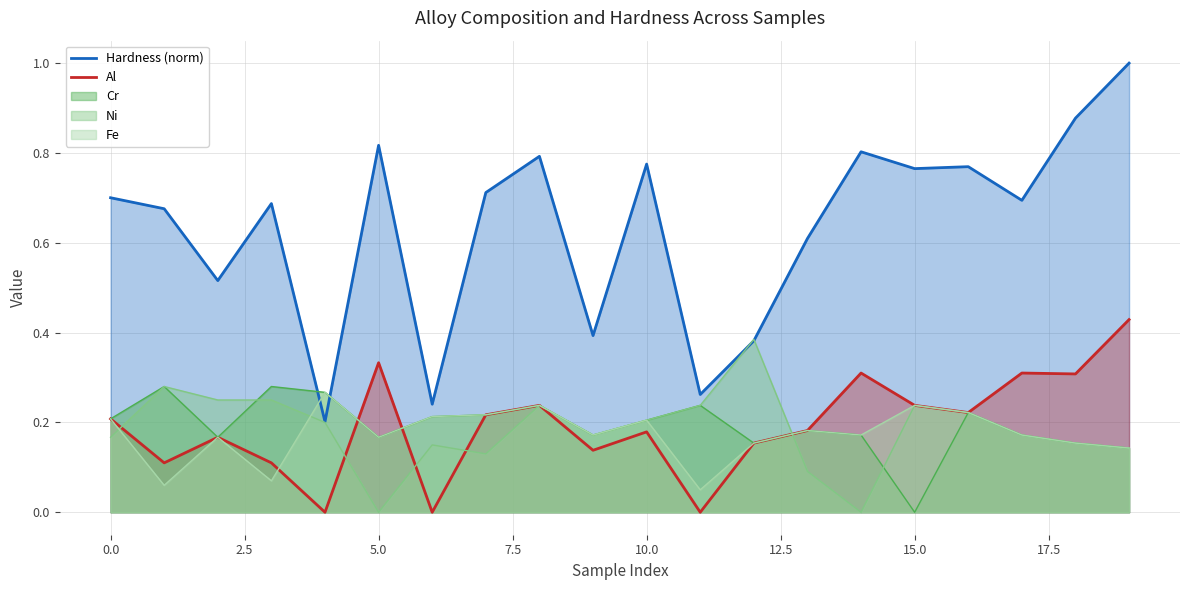

How many interior local valleys does the Al series have?

7